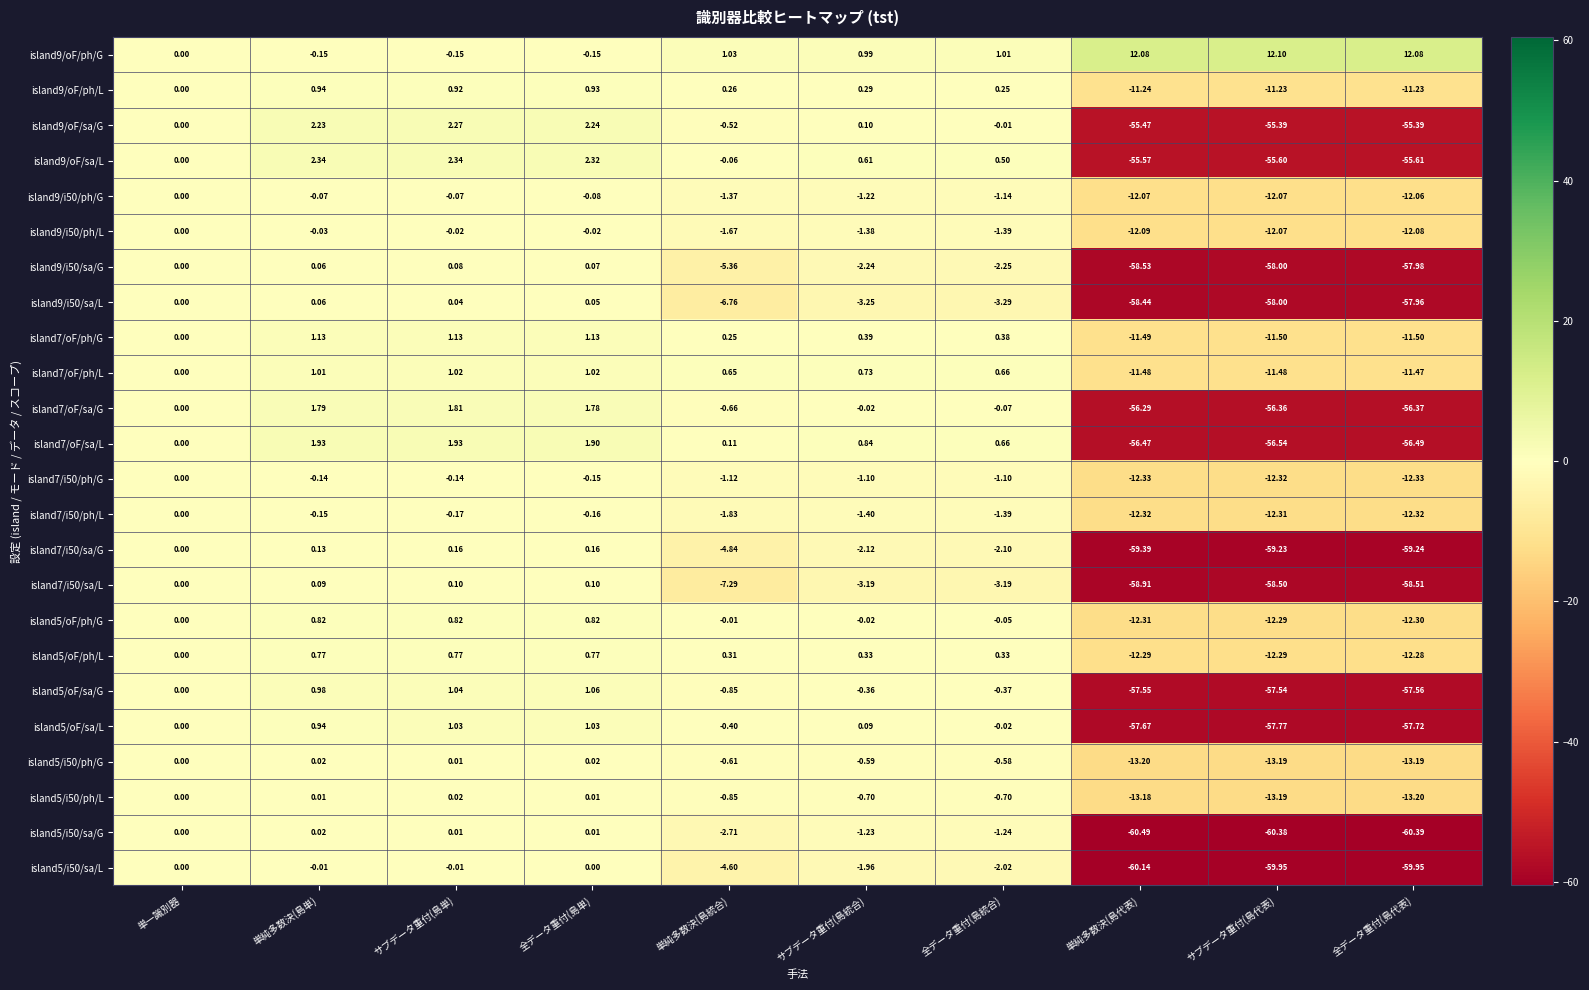

At which label is island7/oF/ph/L closest to -5?

単一識別器